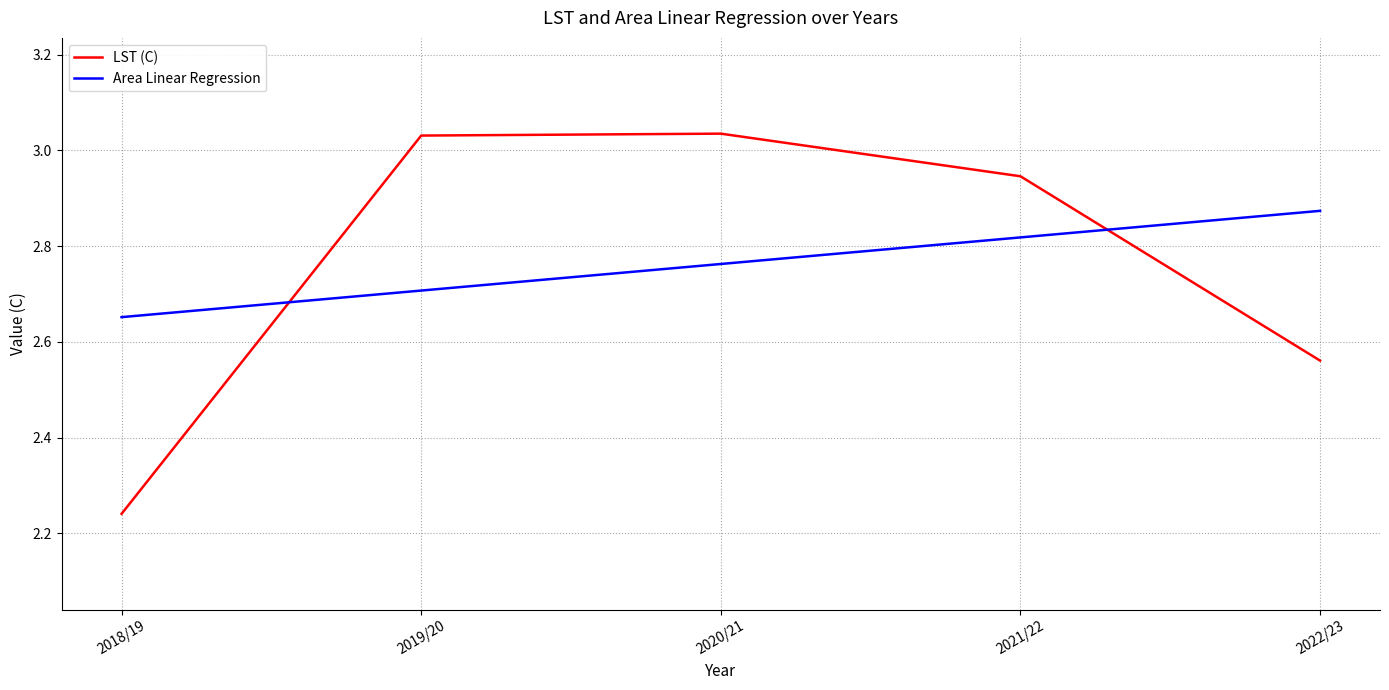

Which category has the lowest value in the LST (C) series?

2018/19